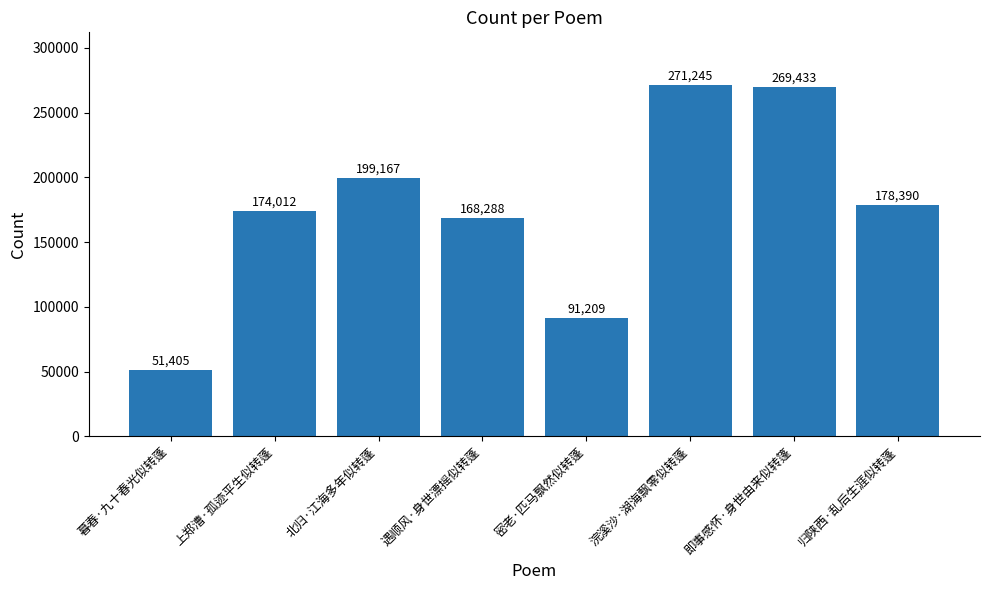

At which category does the chart reach its minimum across all series?

暮春·九十春光似转蓬